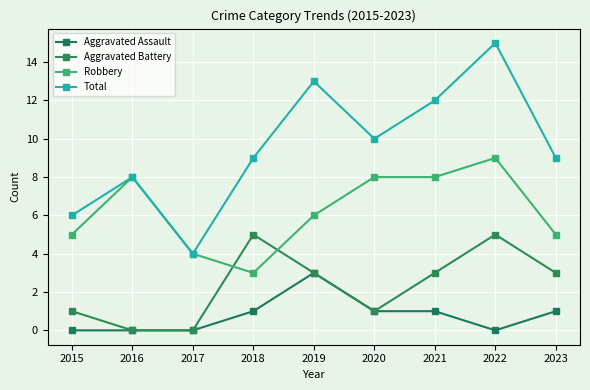

At which label does Aggravated Assault reach its minimum?

2015